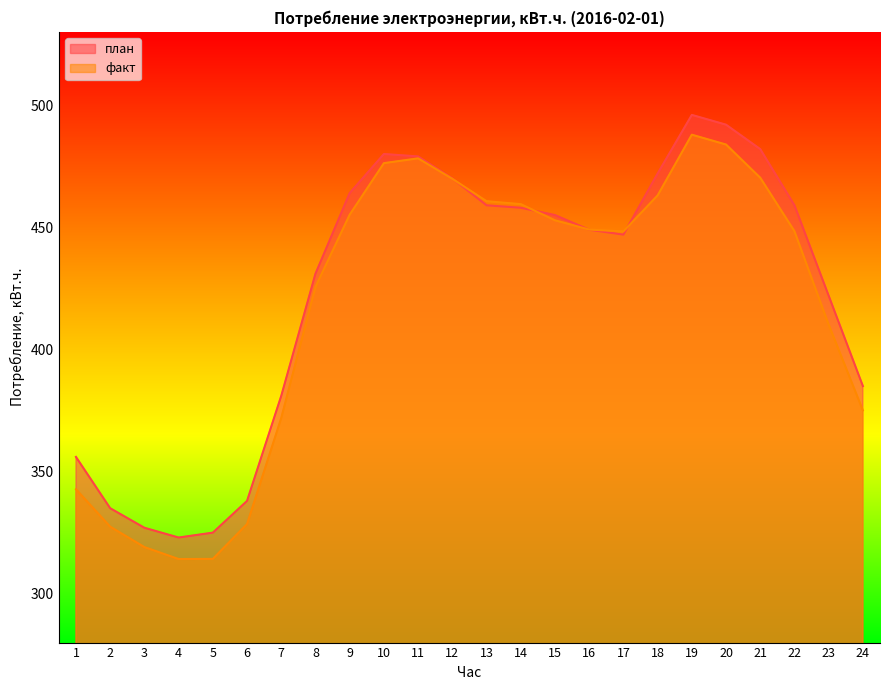

How many lines are shown in the chart?

2